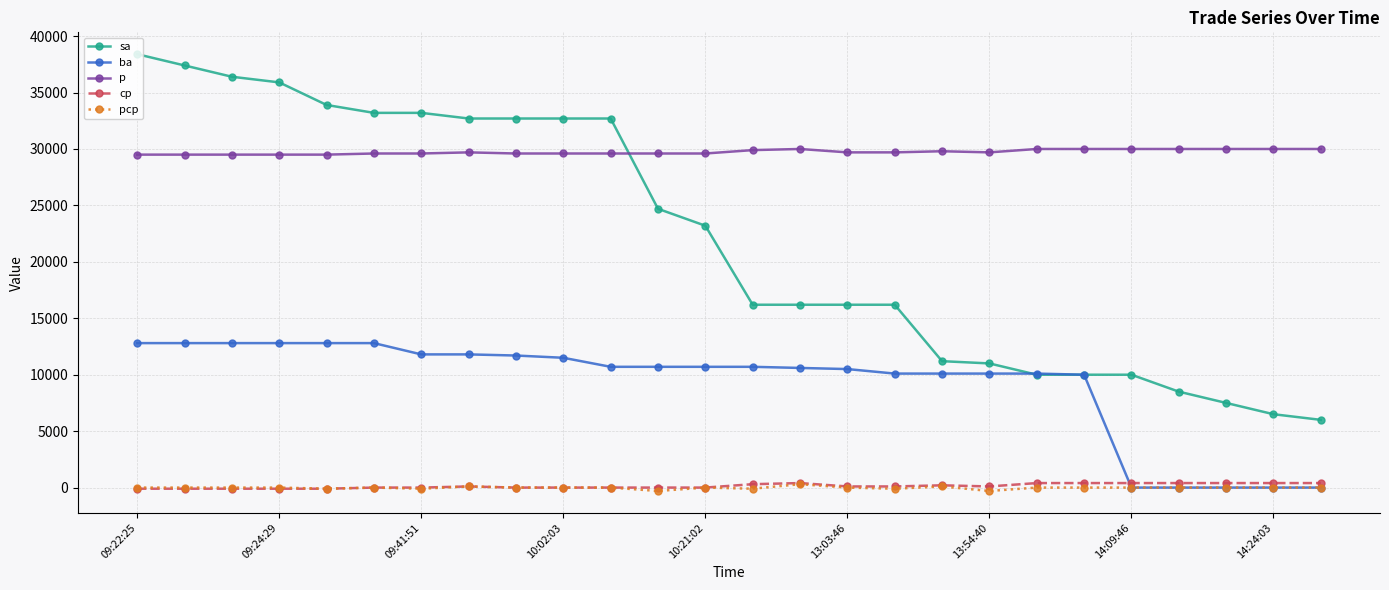

What are all the series names shown in the legend?

sa, ba, p, cp, pcp